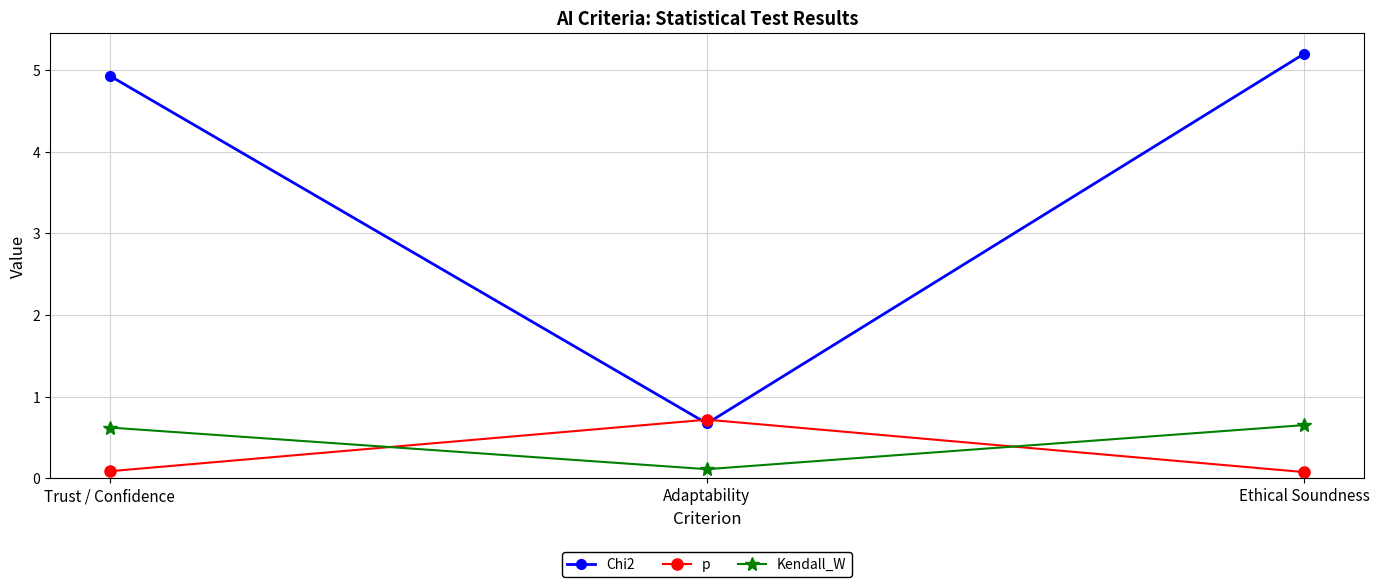

Count the Kendall_W values in the range 0 to 1.

3